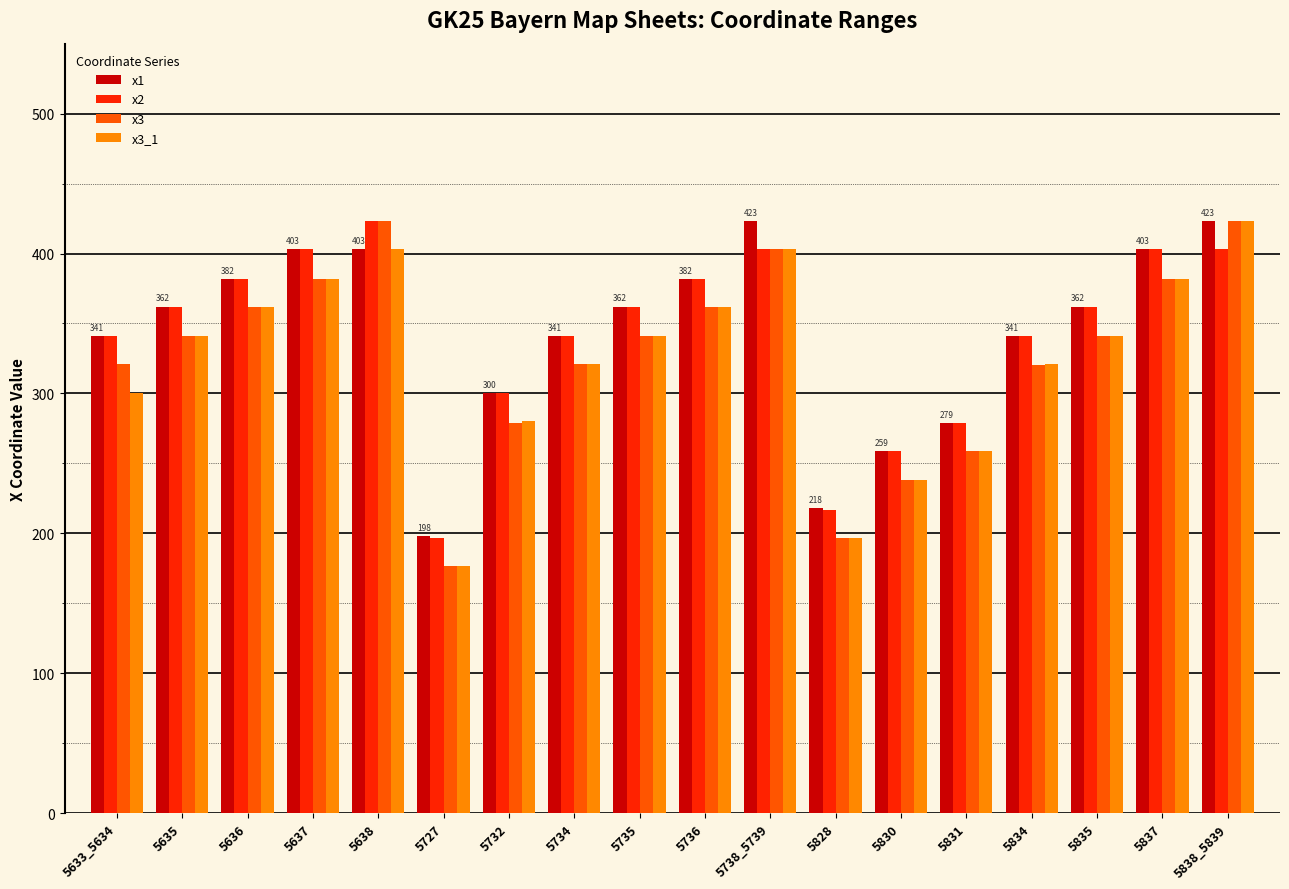

What is the label of the 2nd bar from the left?

5635